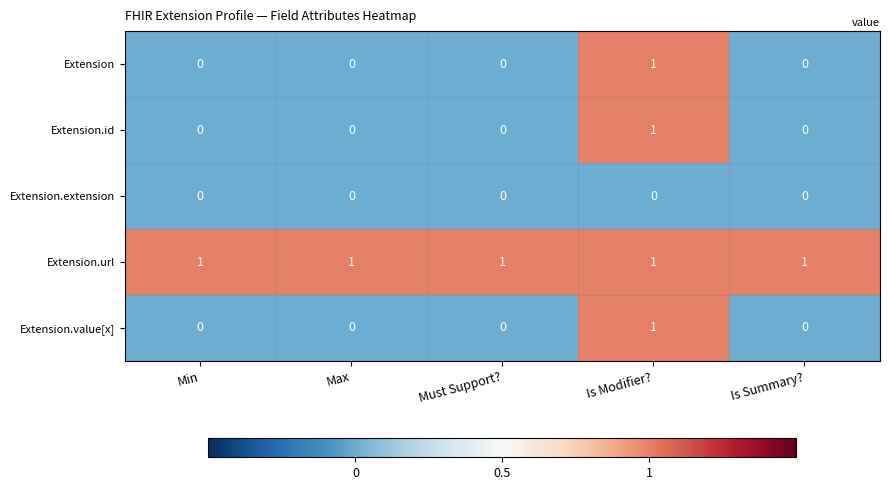

Is it true that Extension equals 0 at Is Summary??

True